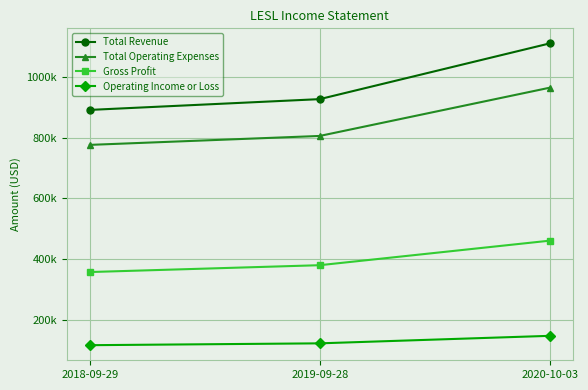

Is this an area chart (filled region under the line)?

No